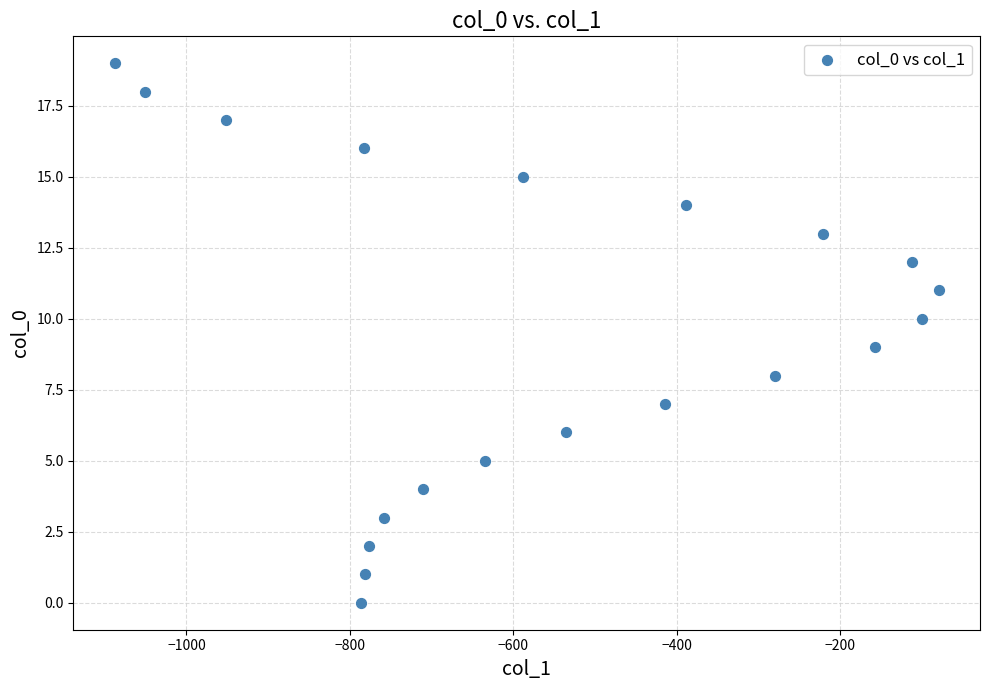

What is the range of X values (max minus min)?

1009